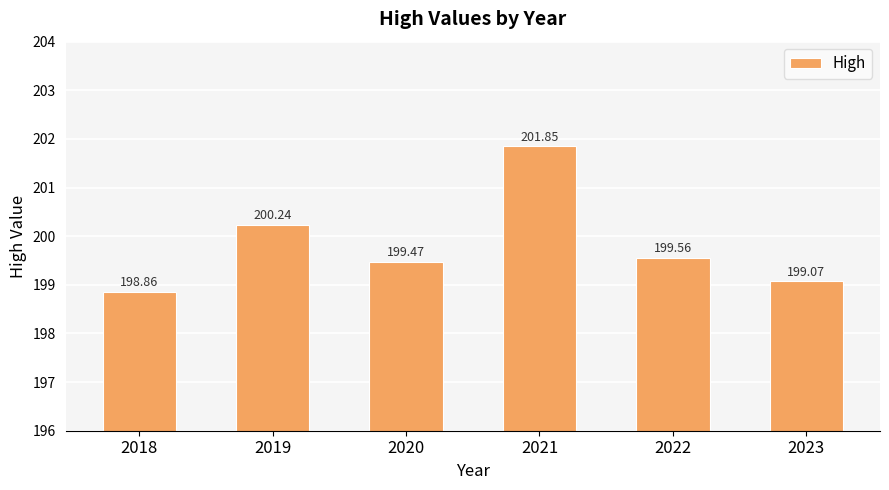

Rank the categories by value from lowest to highest.

2018, 2023, 2020, 2022, 2019, 2021